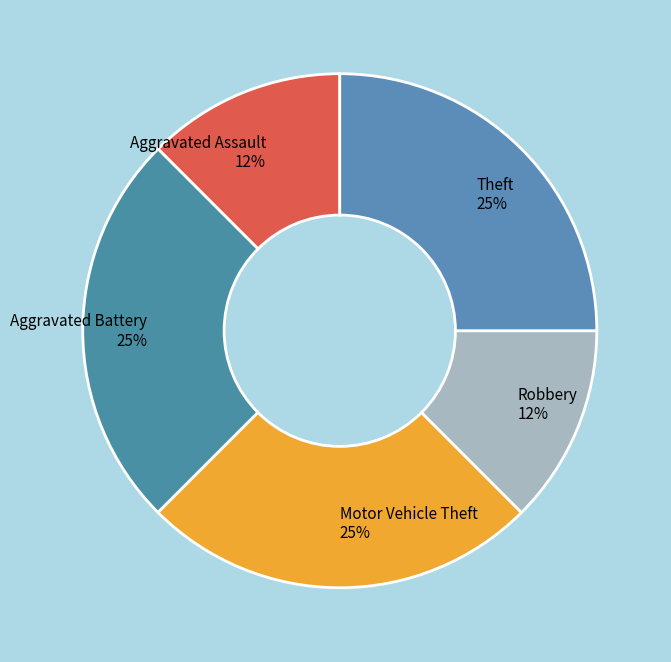

How many slices are in this pie chart?

5